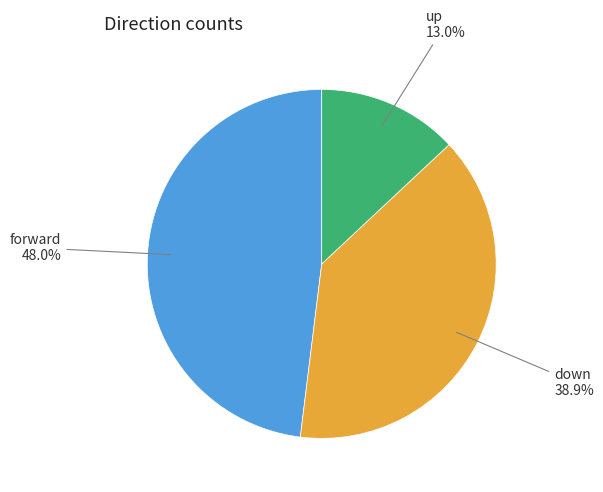

Is there any slice that represents more than half of the pie?

No